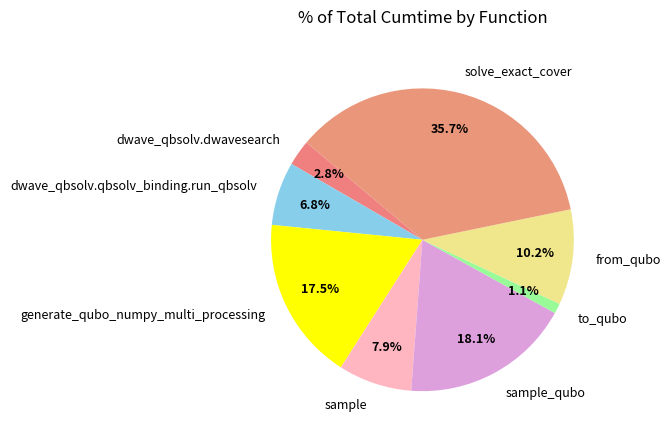

Is it true that dwave_qbsolv.qbsolv_binding.run_qbsolv is 16% of the pie?

False